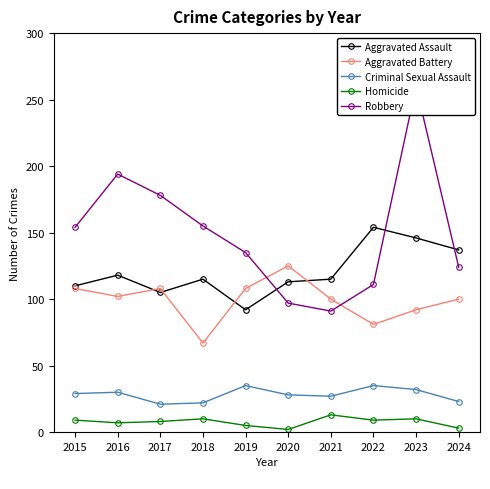

What is the sum of the Robbery values at 2018 and 2024?

279